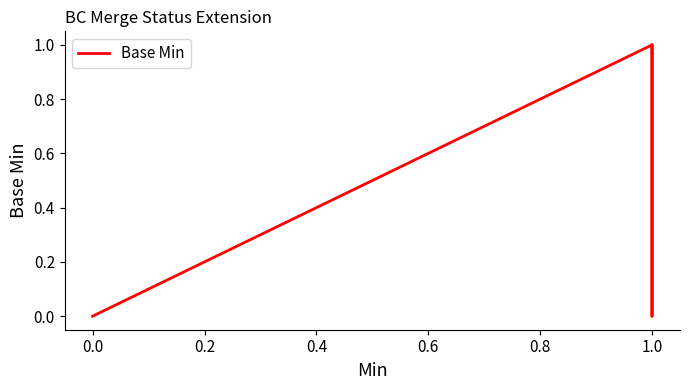

Count the number of categories in the chart.

6